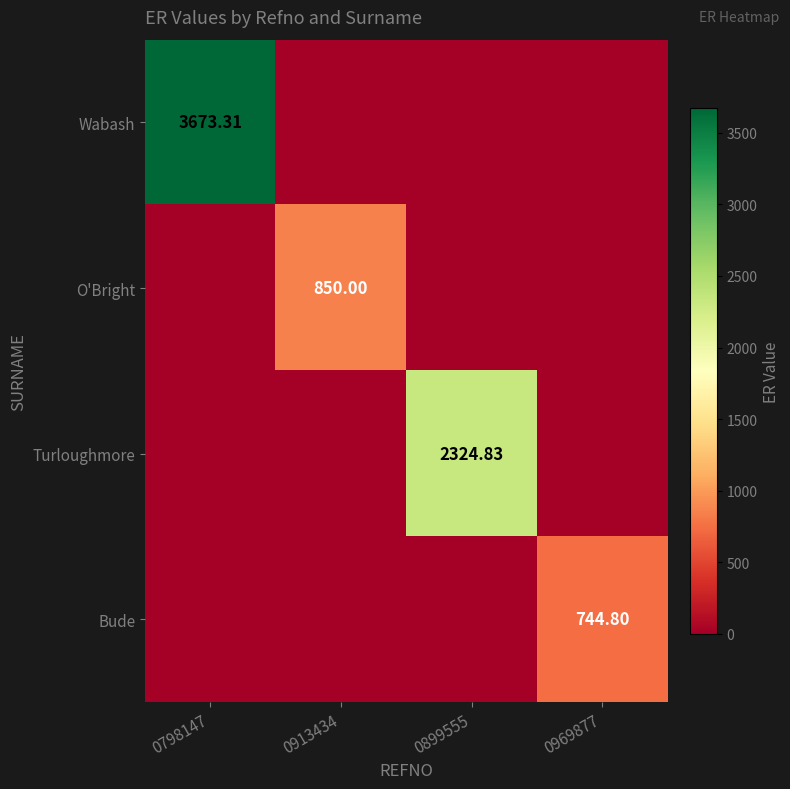

Rank the categories by O'Bright value from lowest to highest.

0798147, 0899555, 0969877, 0913434